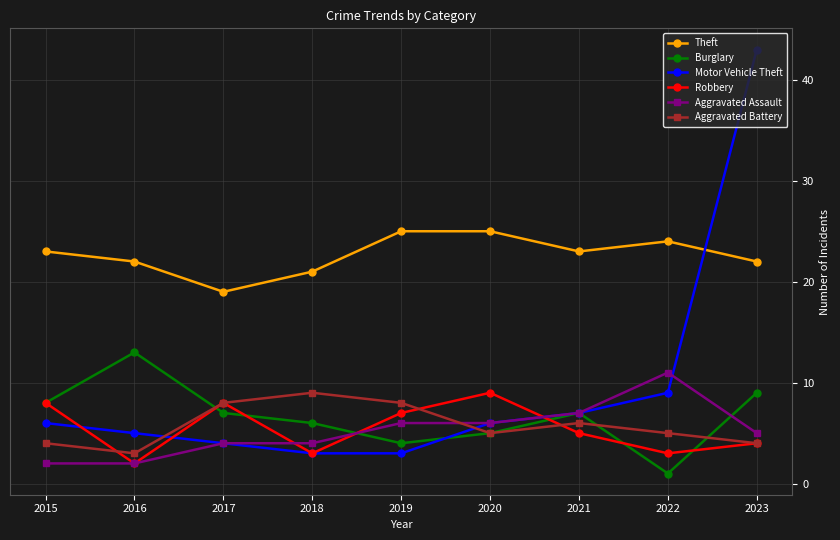

Is it true that Burglary equals 8 at 2015?

True